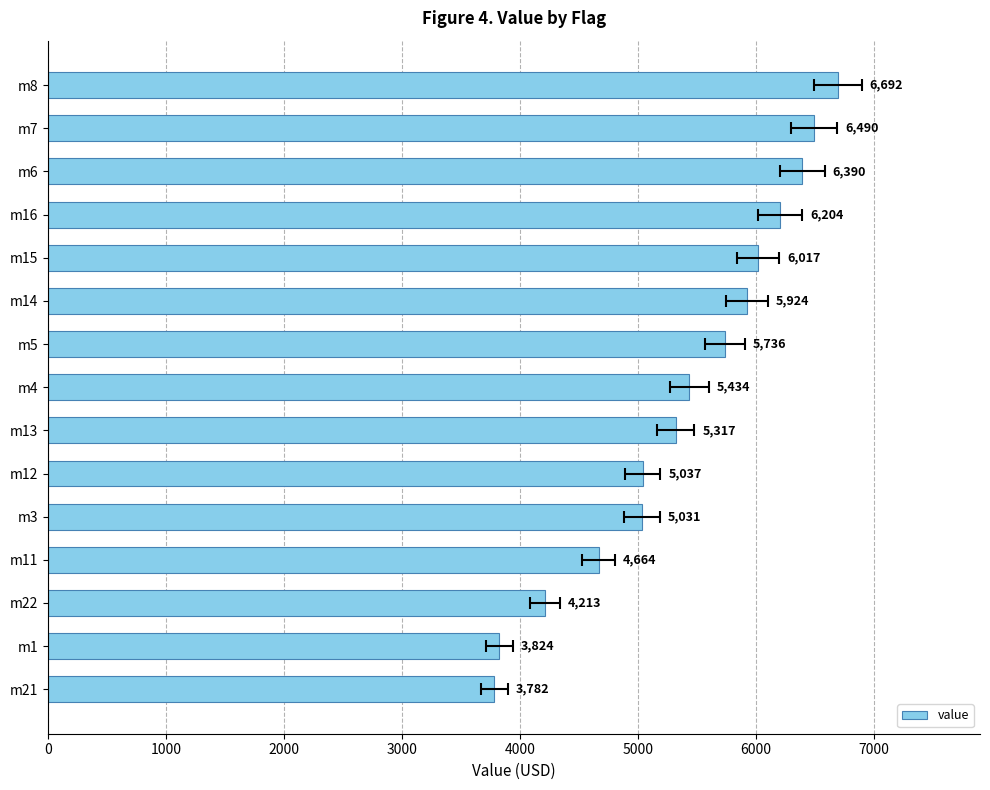

The chart shows a value of 6563 at m12. True or false?

False